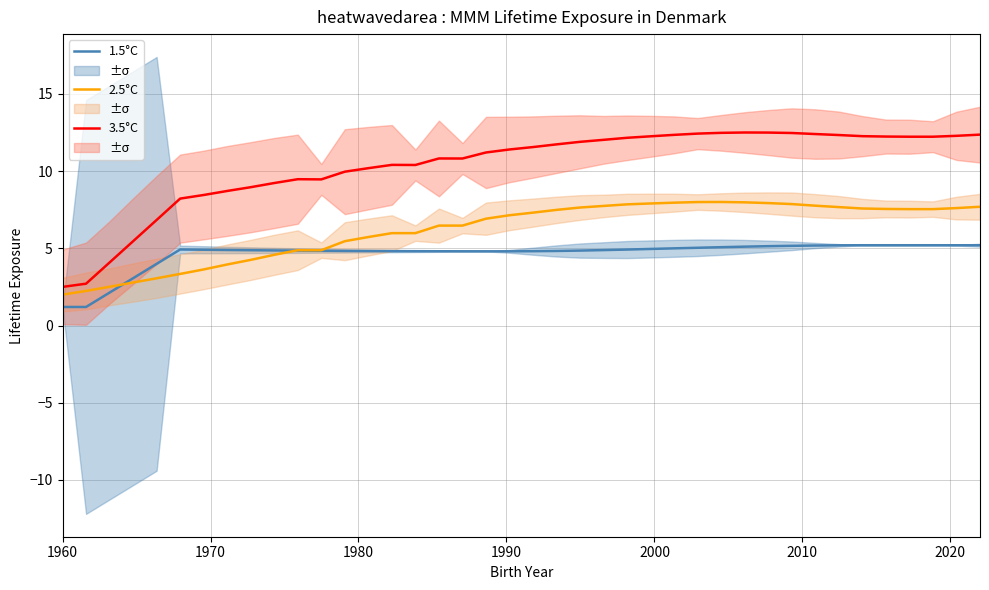

How many categories are shown in the chart?

40